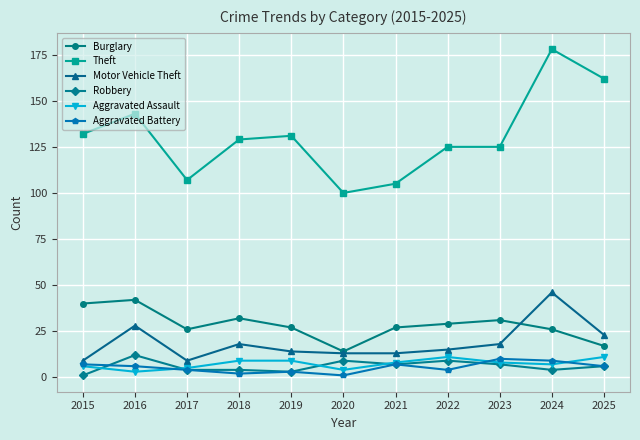

How many data points does each series have?

11